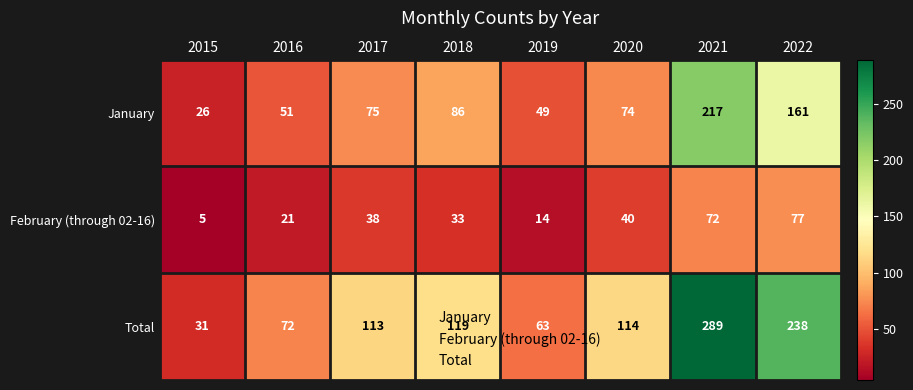

Which series changed the most between 2017 and 2018?

January